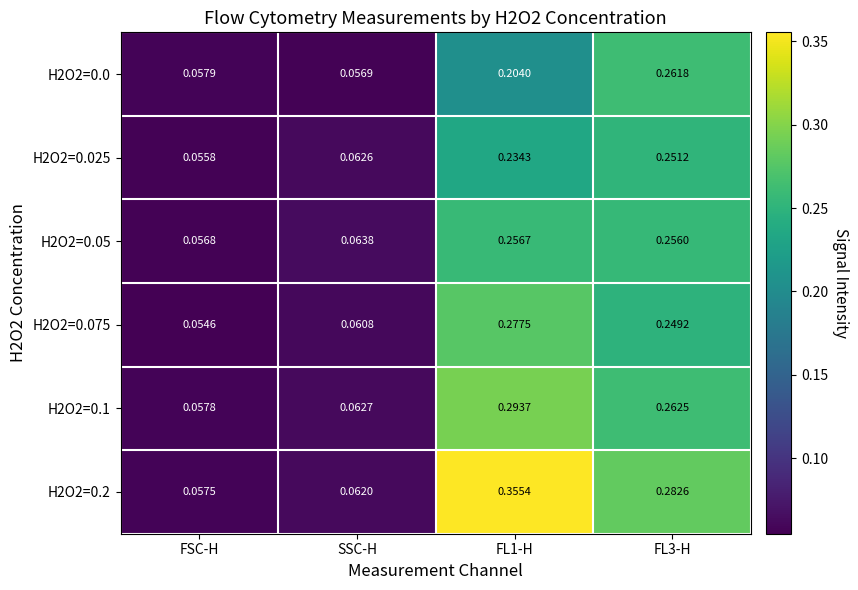

Which label corresponds to the smallest value in the chart?

FSC-H